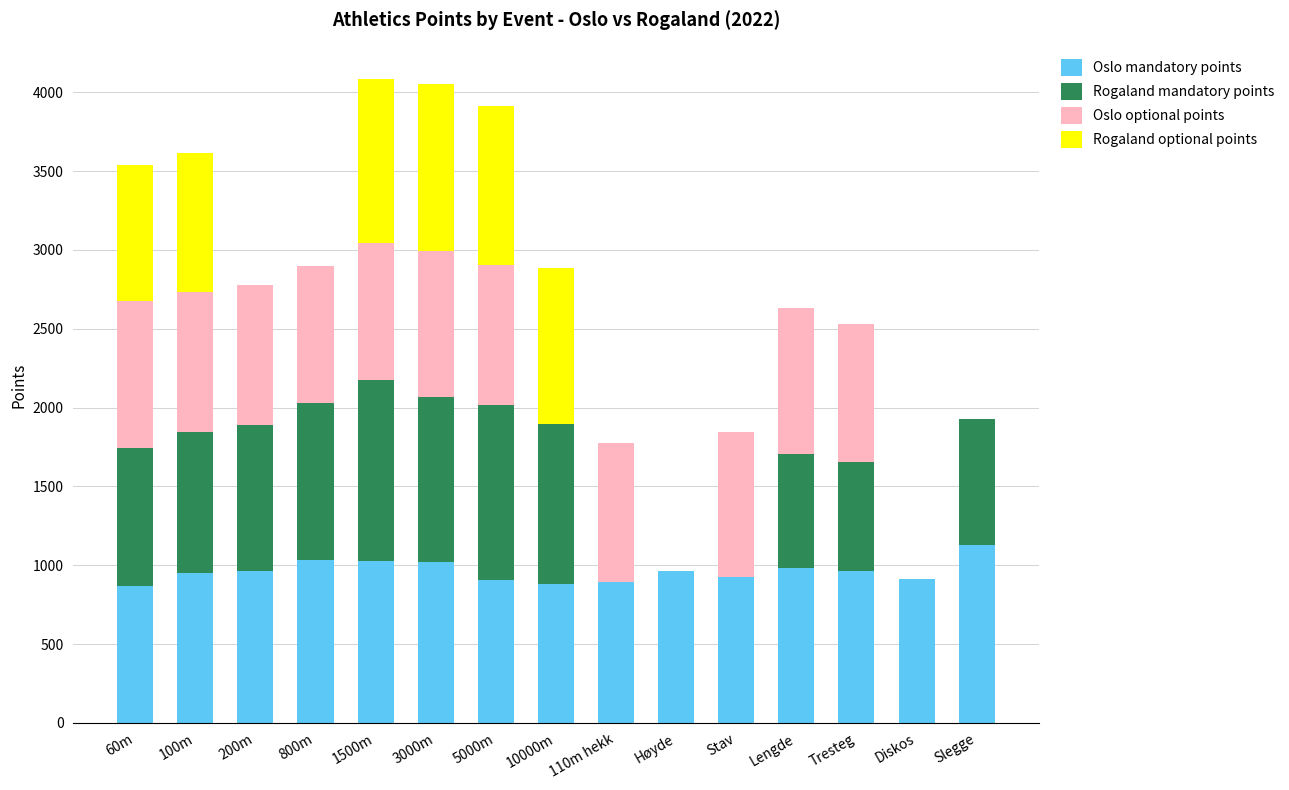

True or false: Oslo mandatory points has a value of 928 at Stav.

True